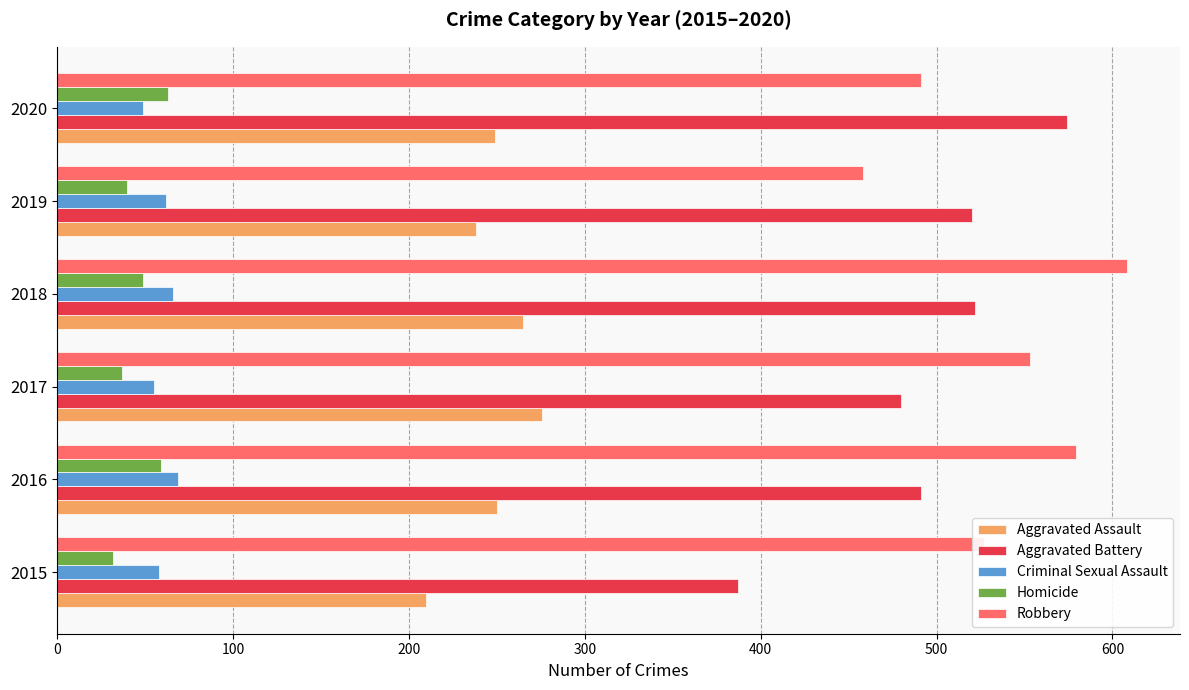

The value of Robbery at 2018 is 1014. True or false?

False